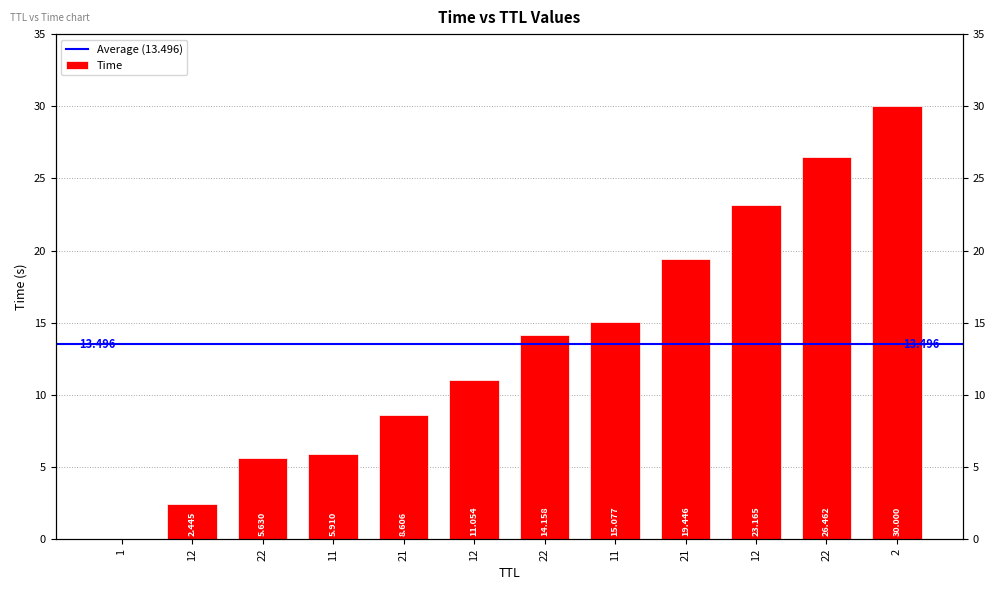

The value at 22 is 16.9. True or false?

False